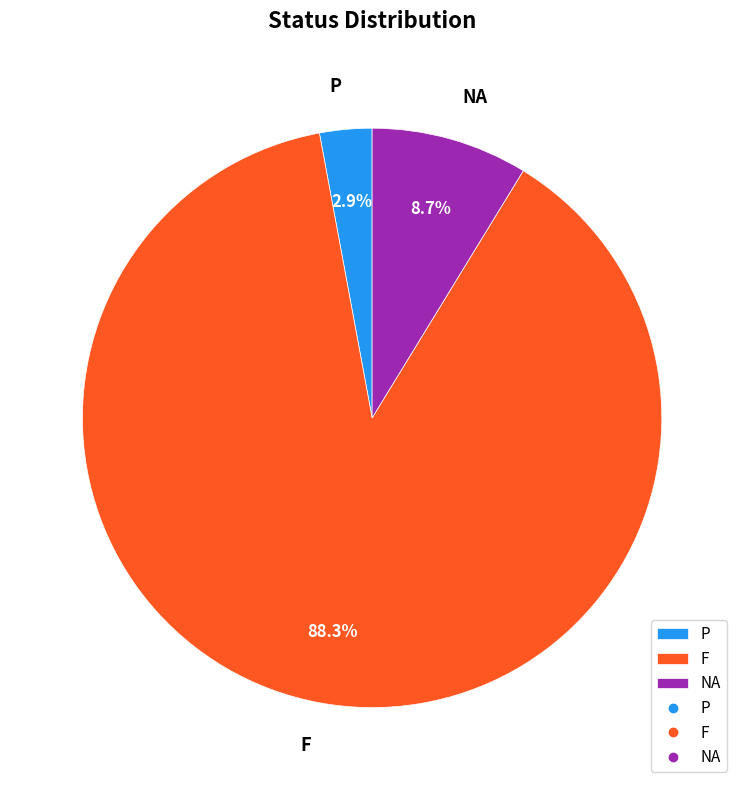

True or false: NA accounts for 9% of the total.

True